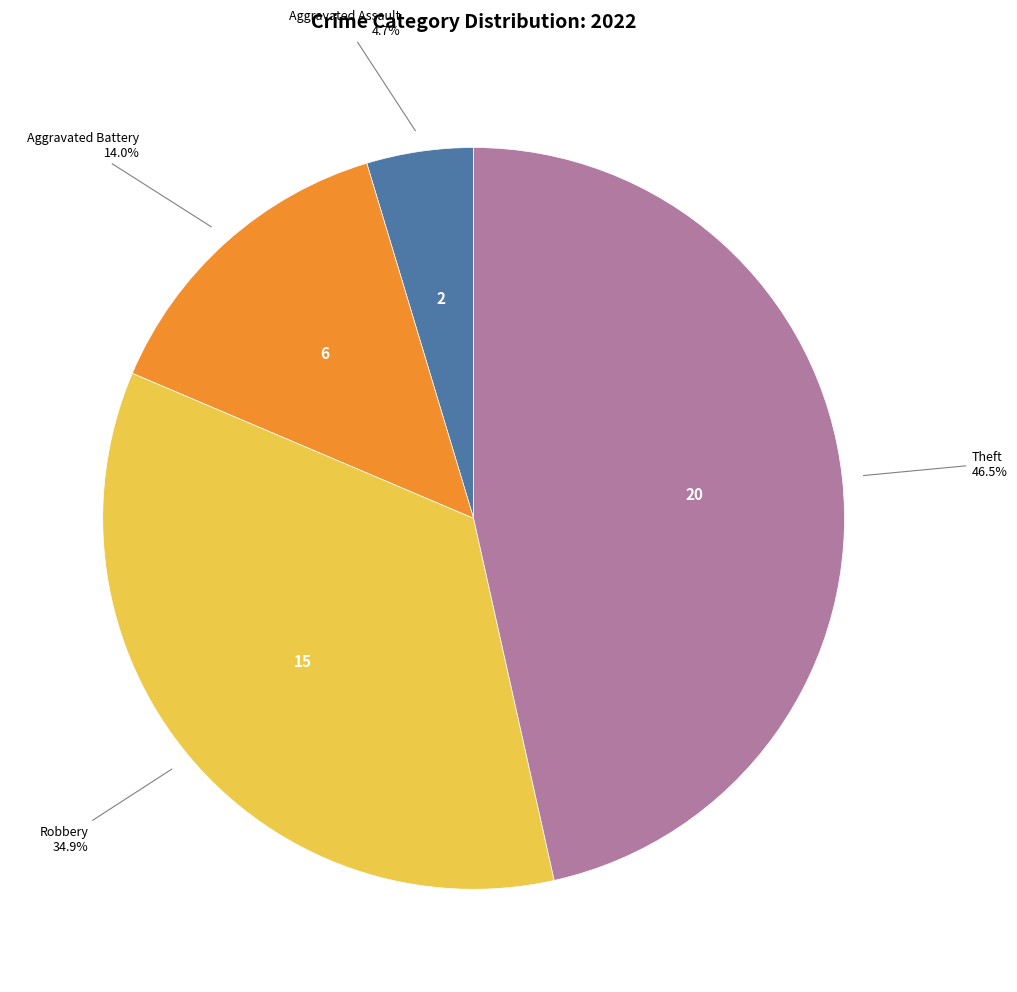

Does any single category account for the majority?

No